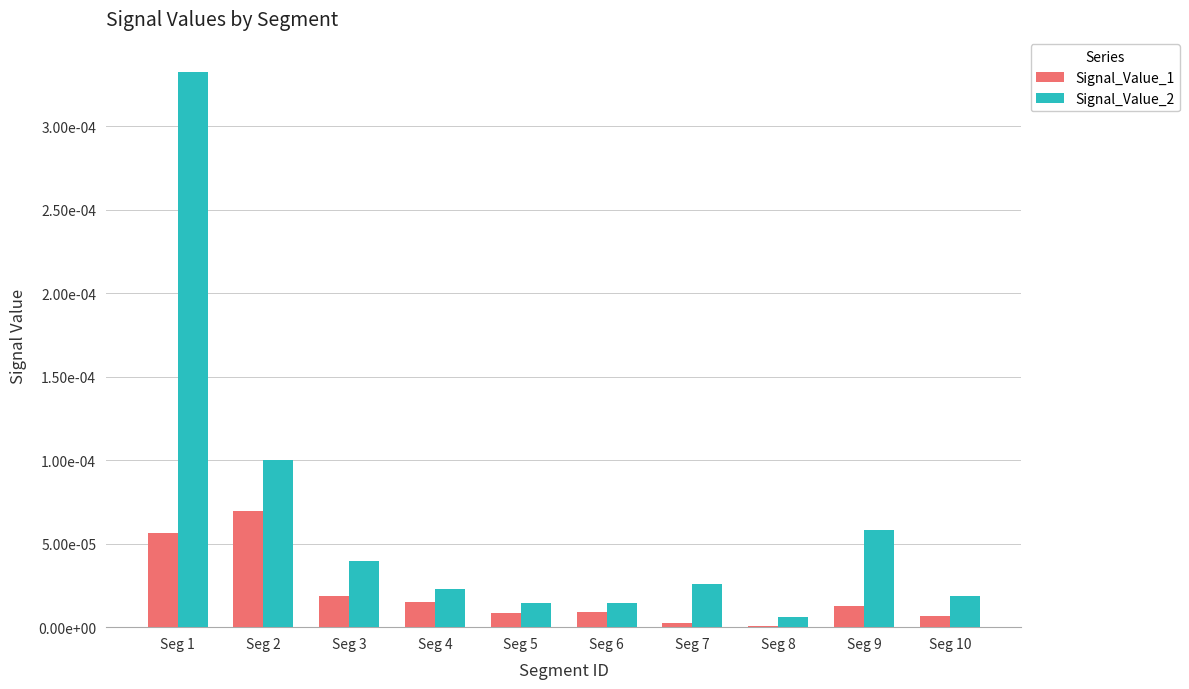

What are all the series names shown in the legend?

Signal_Value_1, Signal_Value_2